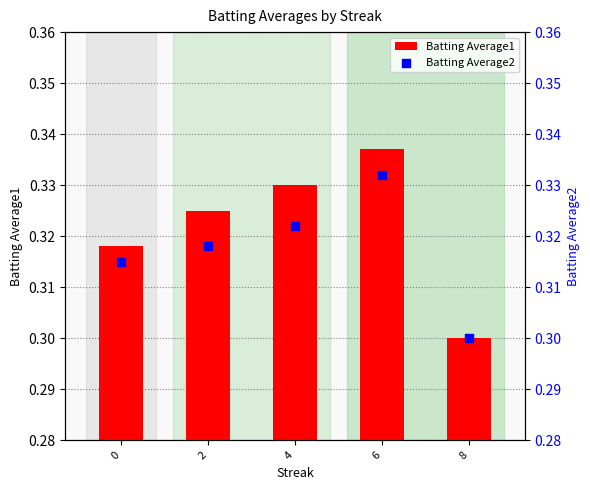

Which series contains the highest Y value?

Batting Average1